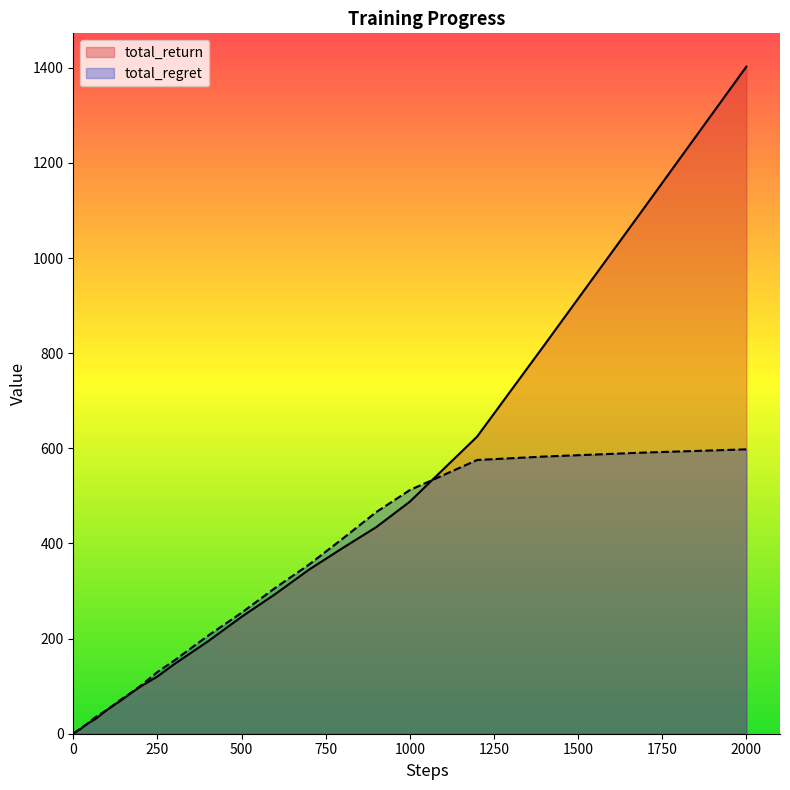

Is it true that total_return equals 1402.2 at 2000?

True